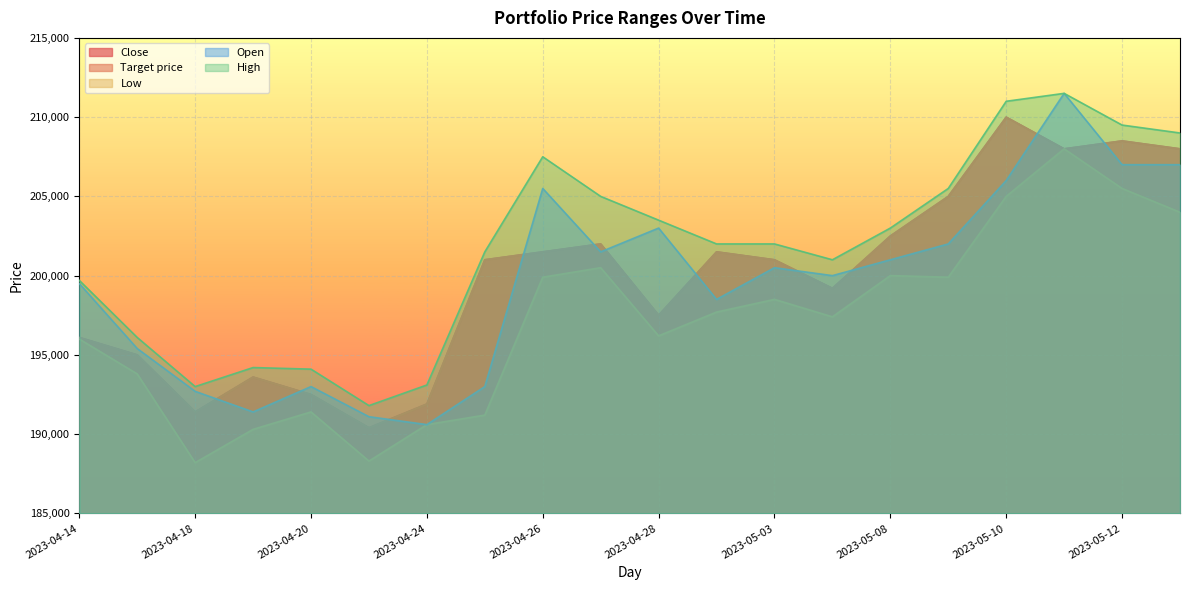

What is the approximate value of Low at 2023-05-11?

208000